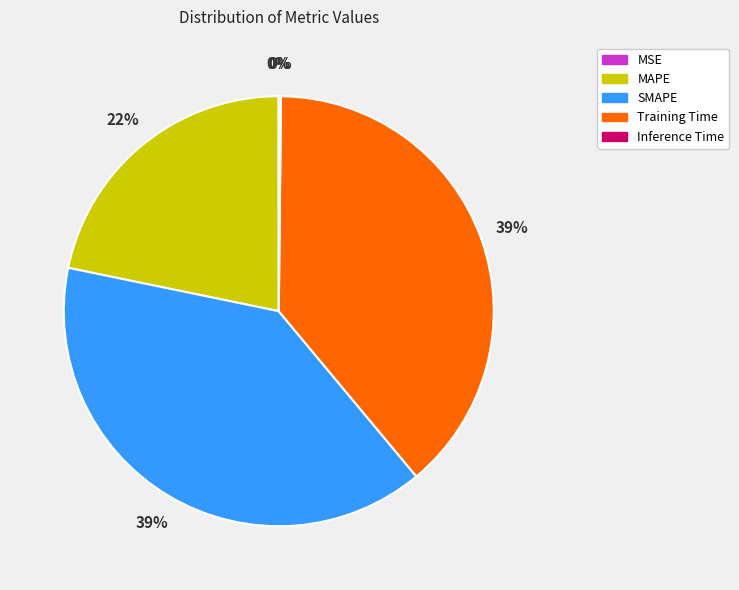

Is it true that Training Time is 48% of the pie?

False